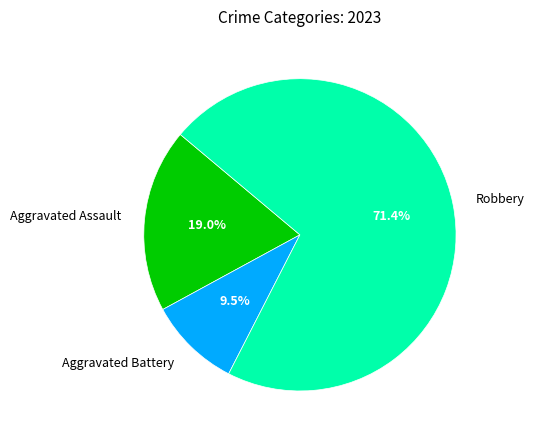

Does Aggravated Battery account for over 50% of the chart?

No